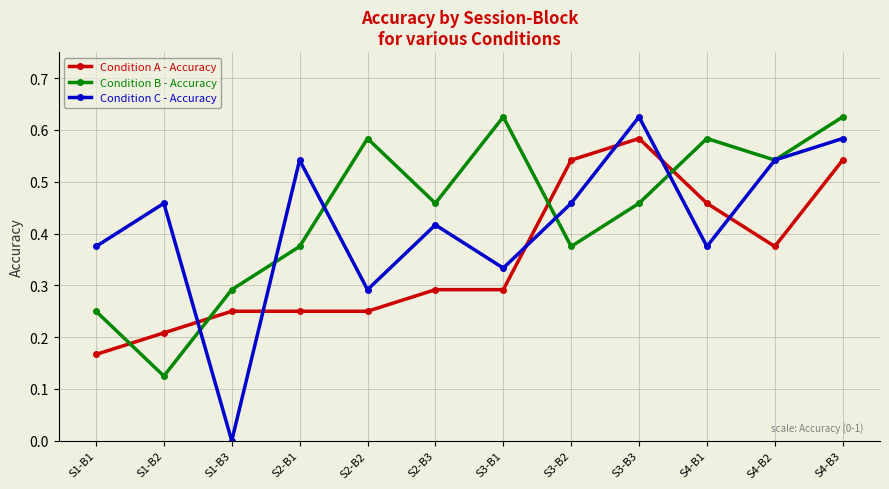

Is it true that Condition B - Accuracy equals 0.6 at S3-B2?

False